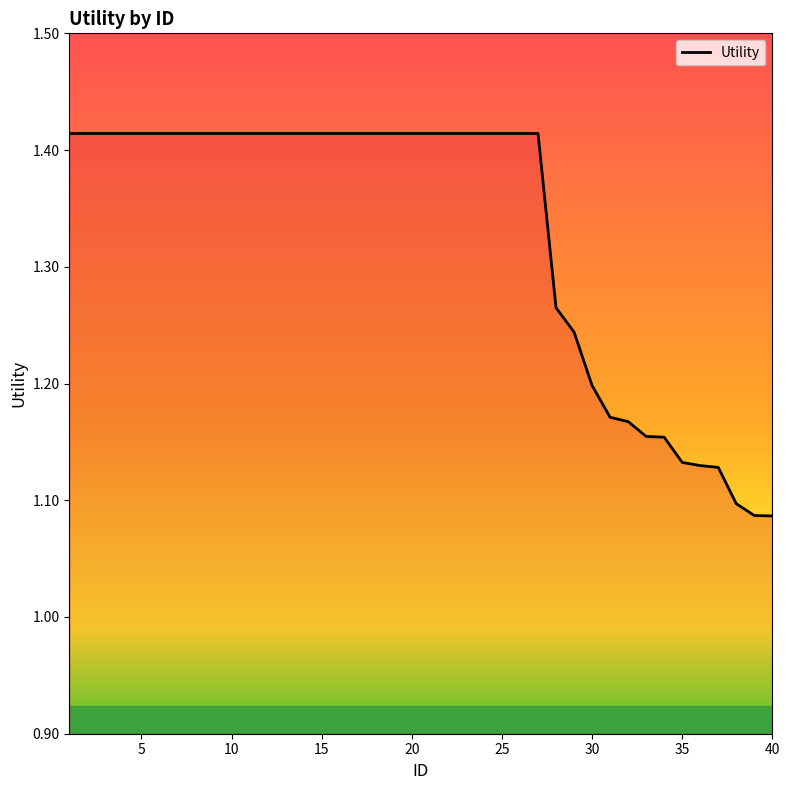

Is this an area chart (filled region under the line)?

Yes